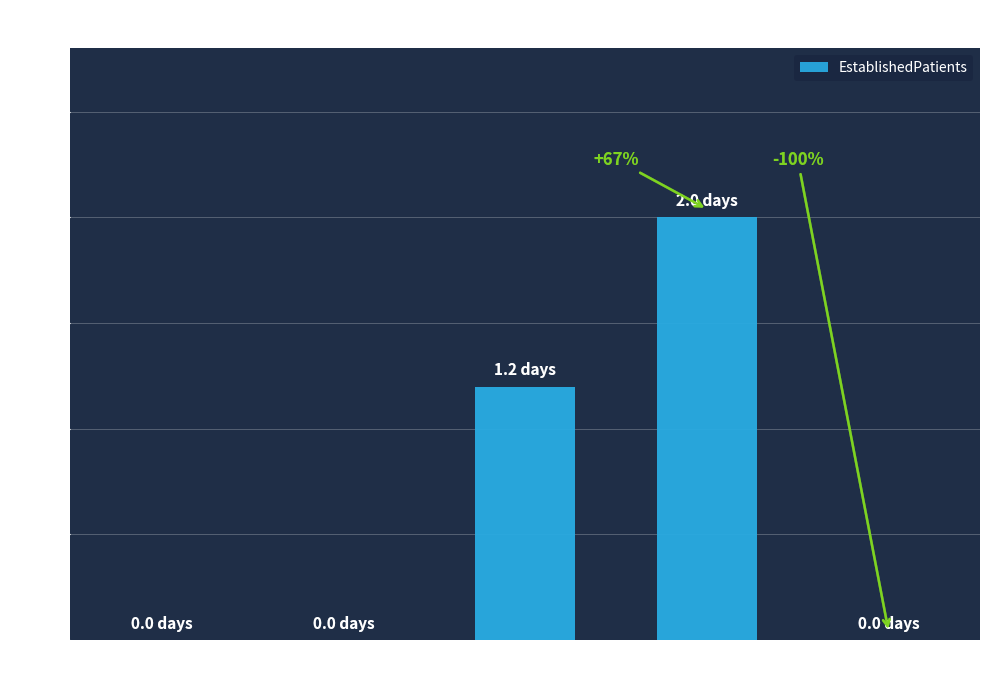

What is the change in value from AUDIOLOGY to PRIMARY
CARE?

+2.0